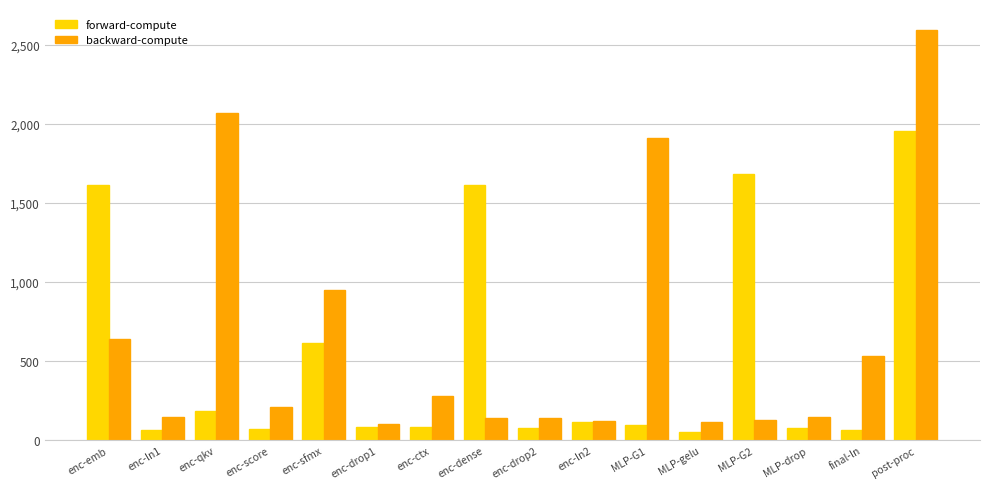

What is the minimum value for backward-compute?

101.6